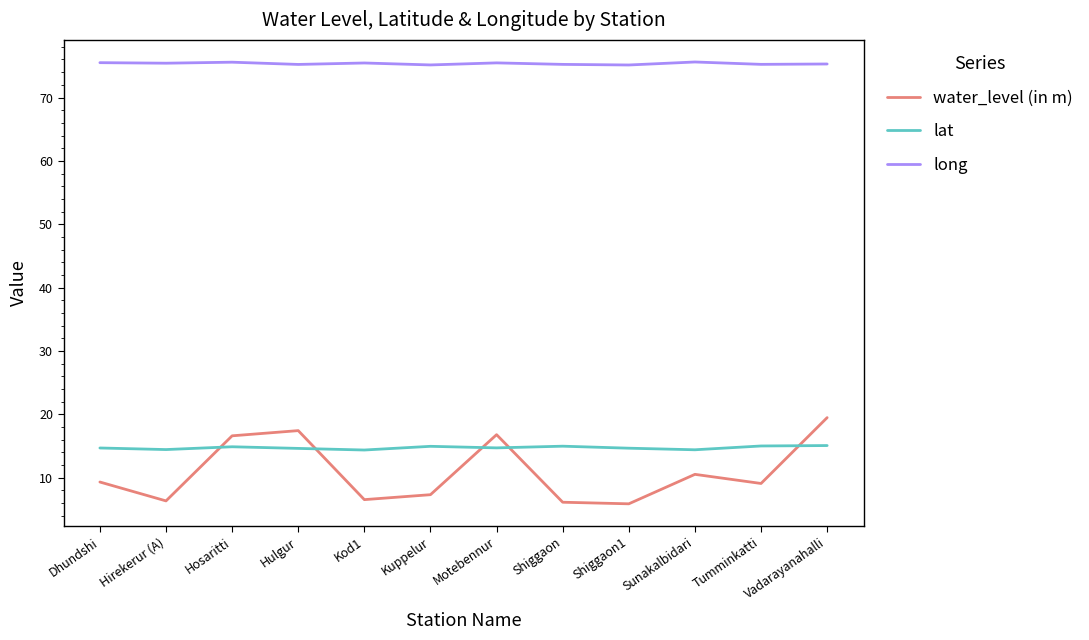

Does the chart display data point markers on the line(s)?

No